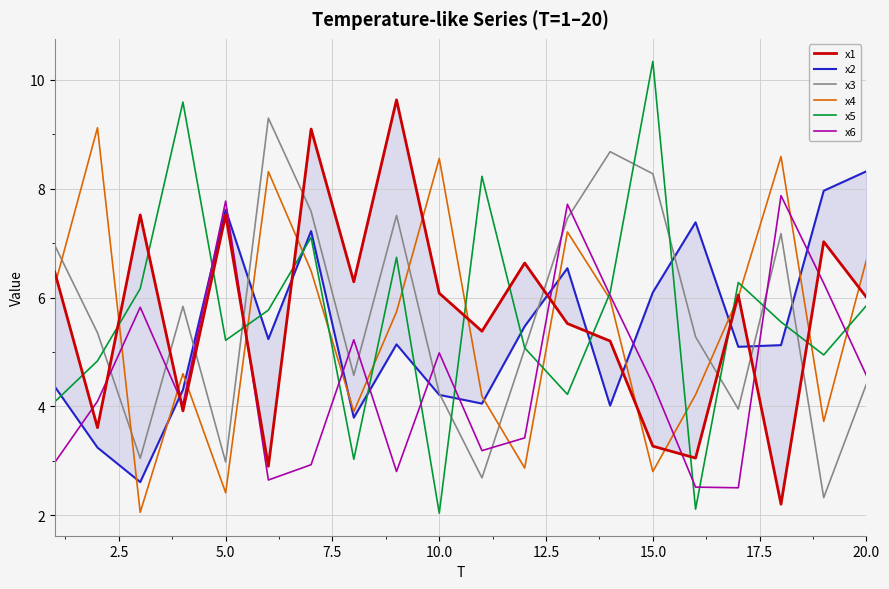

True or false: x3 and x6 cross at least once.

True